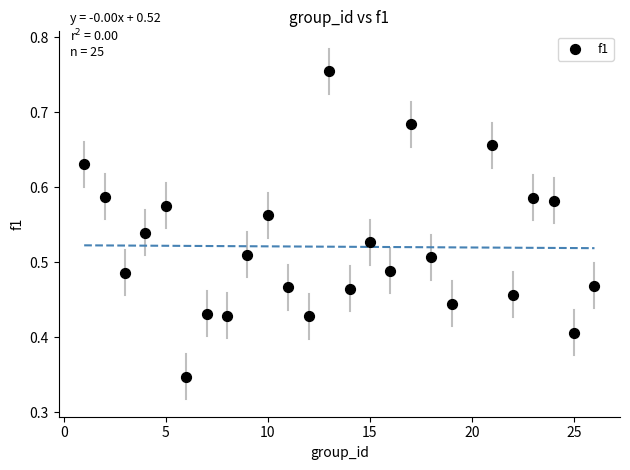

What is the range of X values (max minus min)?

25.0